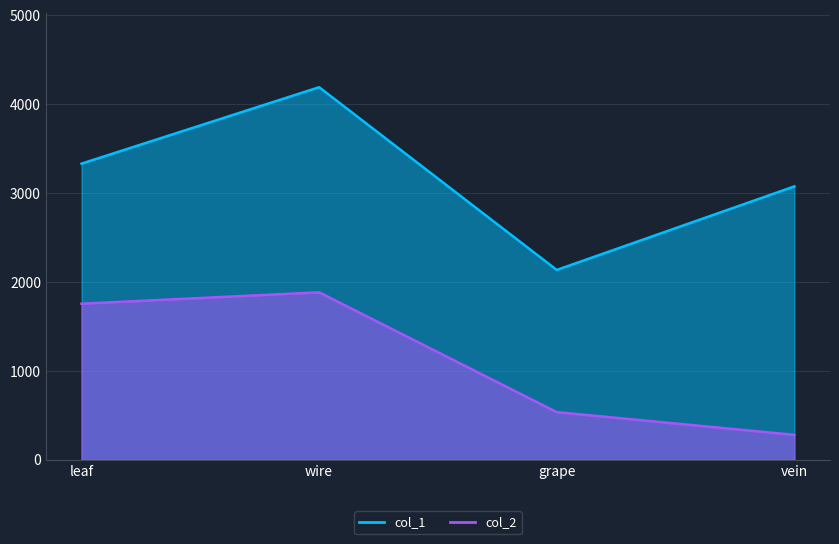

True or false: col_1 and col_2 intersect in this chart.

False